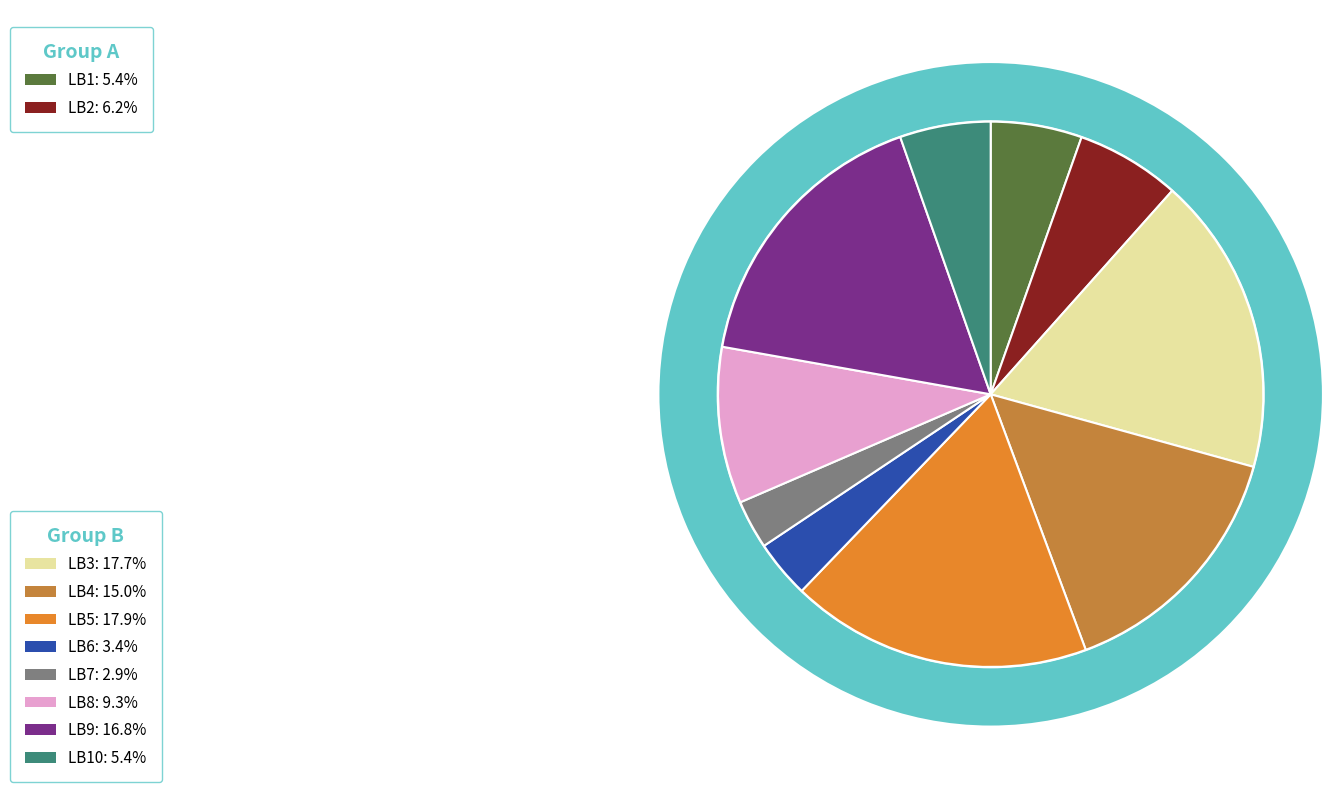

Rank the categories by value from lowest to highest.

LB7, LB6, LB10, LB1, LB2, LB8, LB4, LB9, LB3, LB5